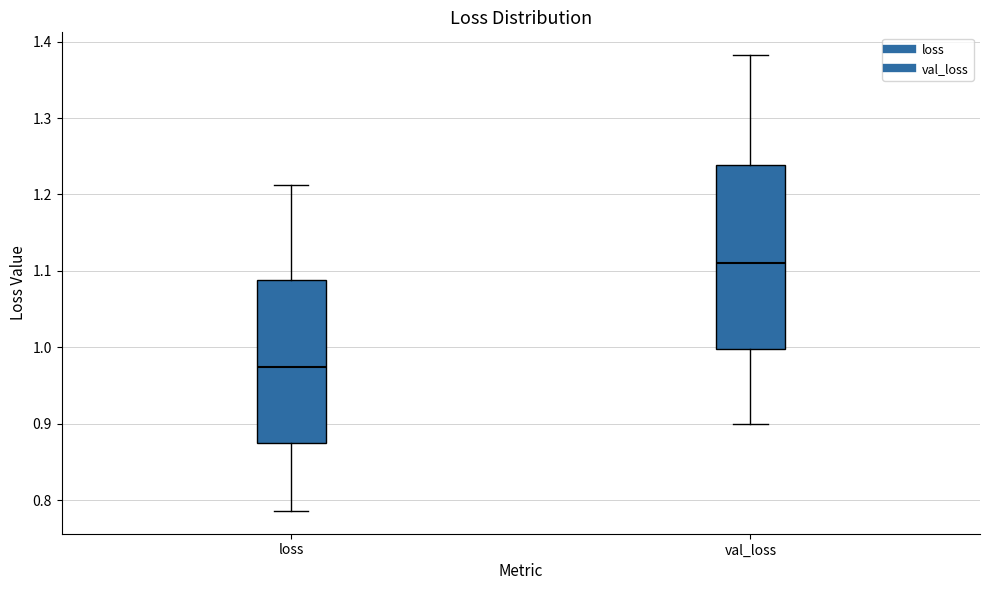

Reading left to right, transcribe this box plot: for each box, give where its median line is, the range the box spans, and where its two whiskers end, as read against the y-axis. The values are not printed on the chart, so give them approximately, as read against the axis.

loss: median 0.97, box 0.87 to 1.09, whiskers 0.79 to 1.21
val_loss: median 1.11, box 1.00 to 1.24, whiskers 0.90 to 1.38